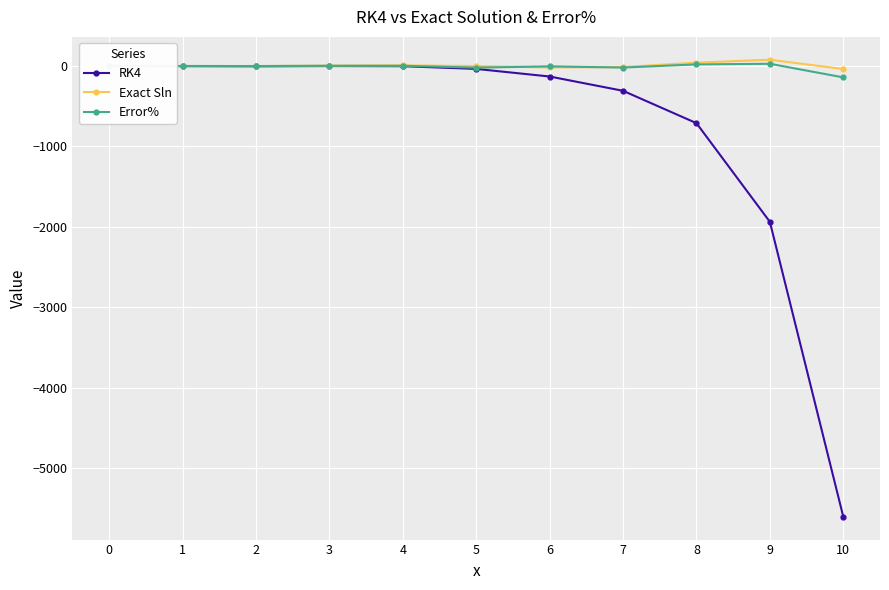

True or false: RK4 and Exact Sln cross at least once.

False